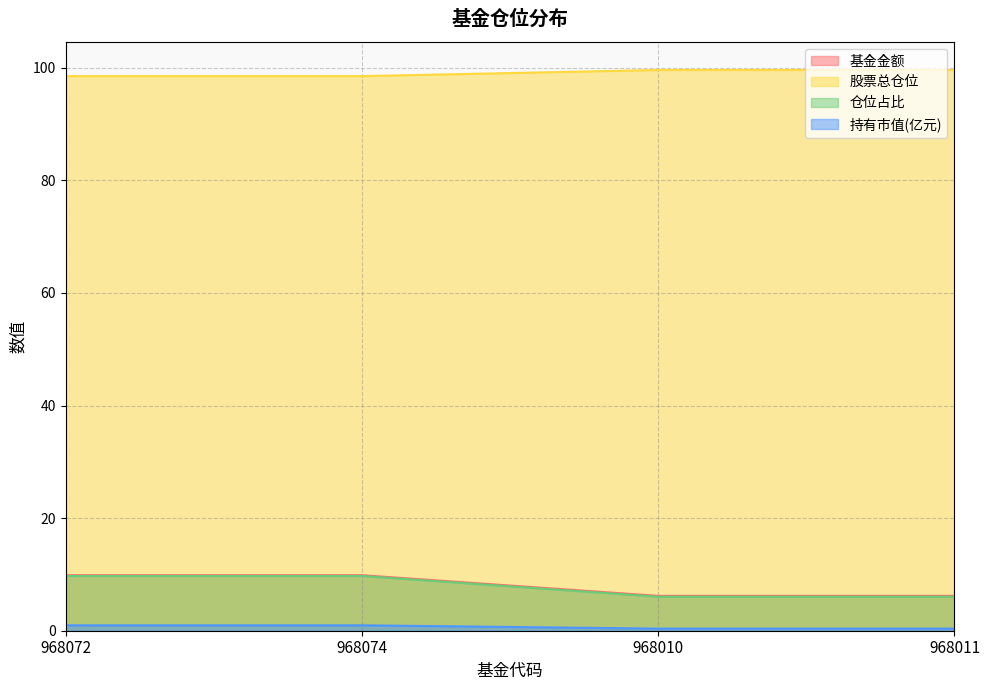

What is the total value across all series at 968010?

112.2